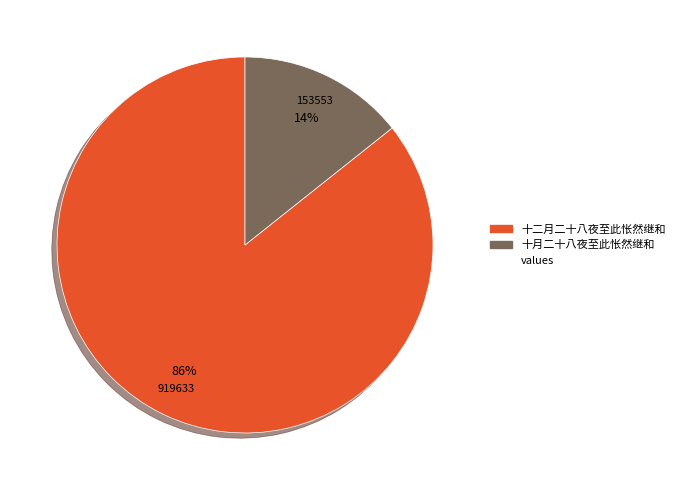

Does any single category account for the majority?

Yes